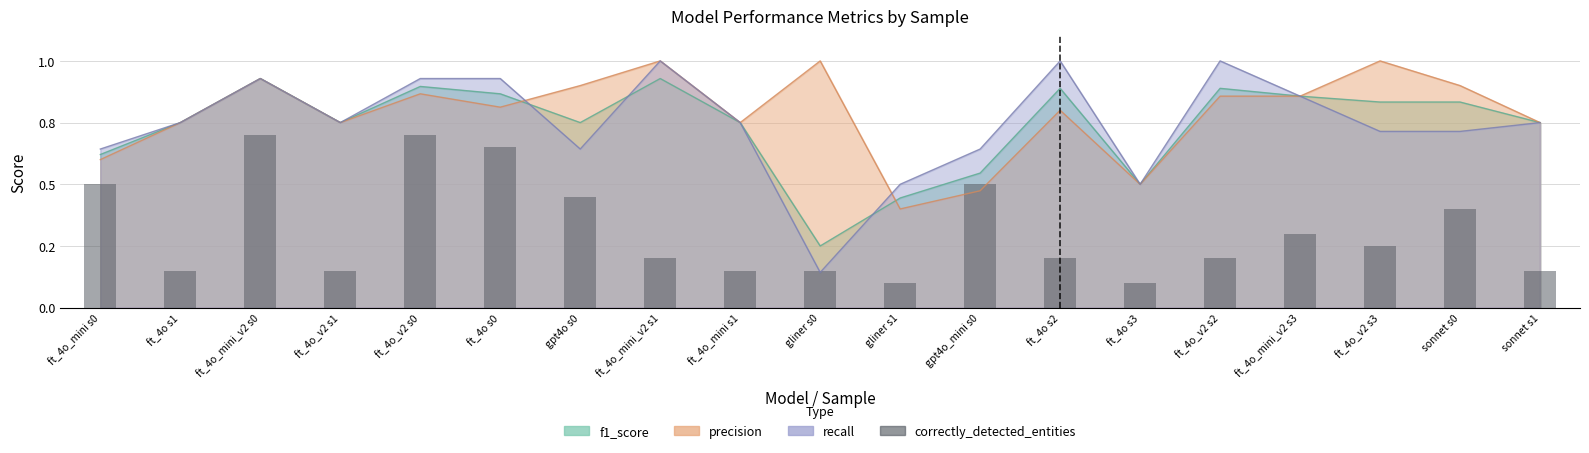

What is the greatest value displayed?

14